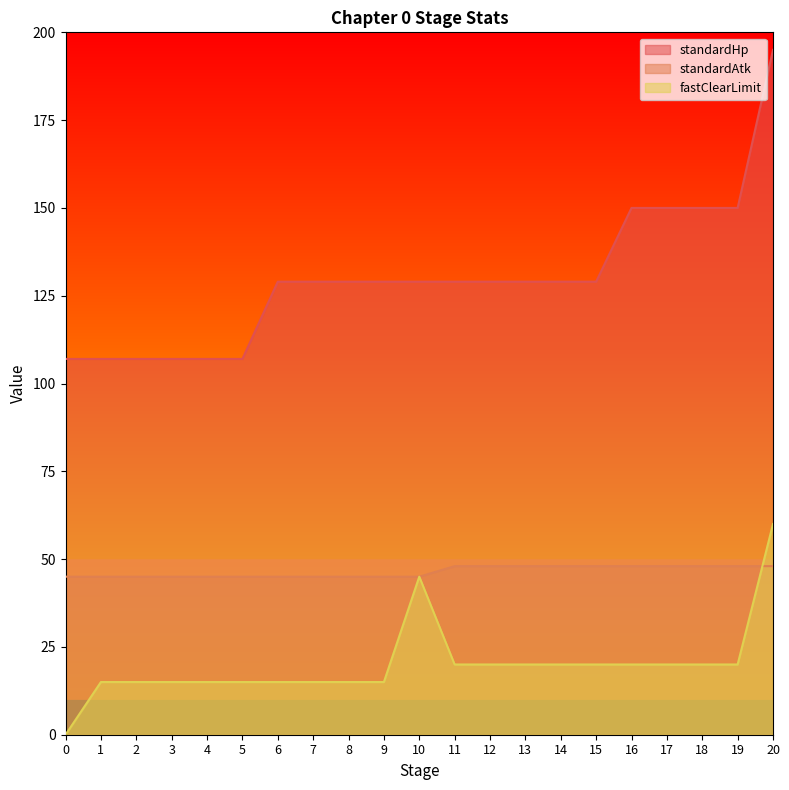

What is the difference between the standardHp values at 4 and 9?

22